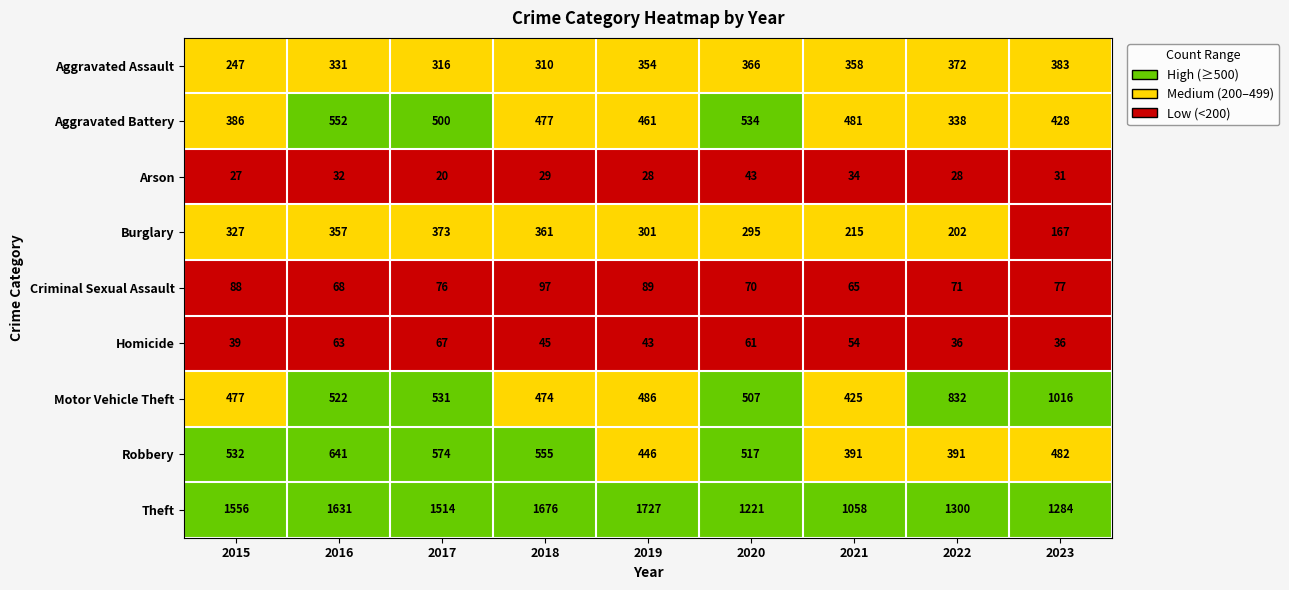

Which label corresponds to the smallest value in the chart?

2017